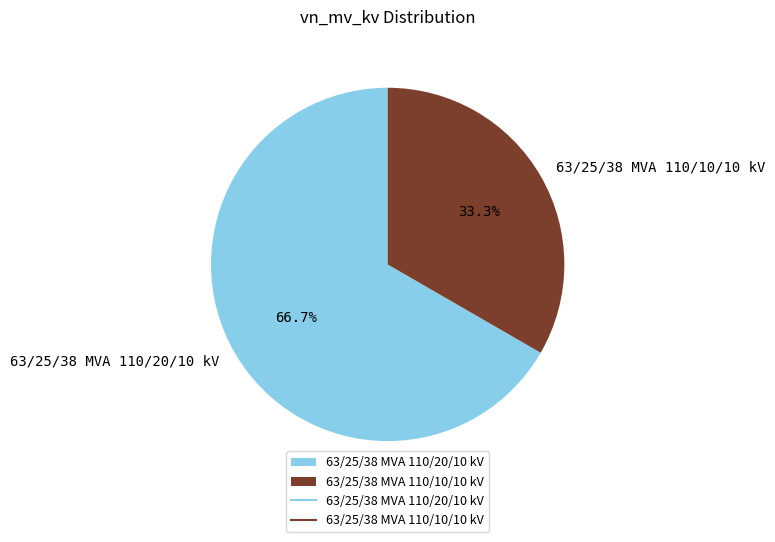

To the nearest percent, what portion does 63/25/38 MVA 110/10/10 kV represent?

33%